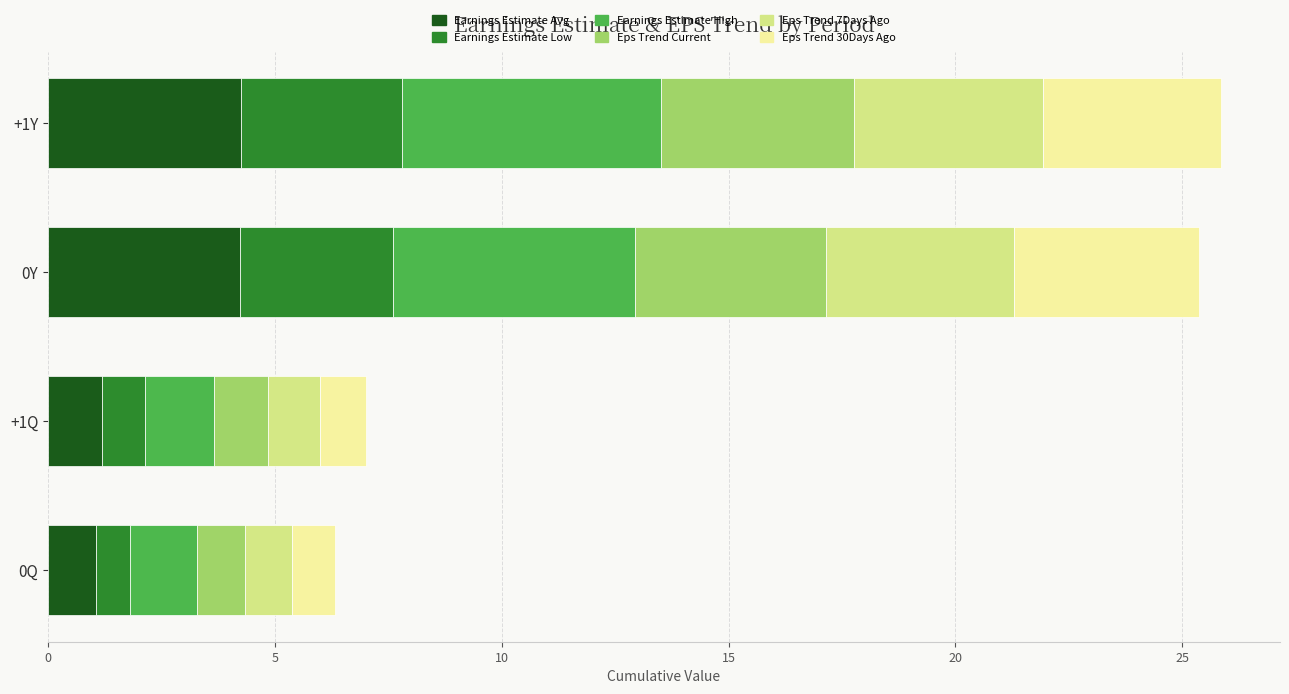

The value of Earnings Estimate Avg at 0Q is 1.1. True or false?

True